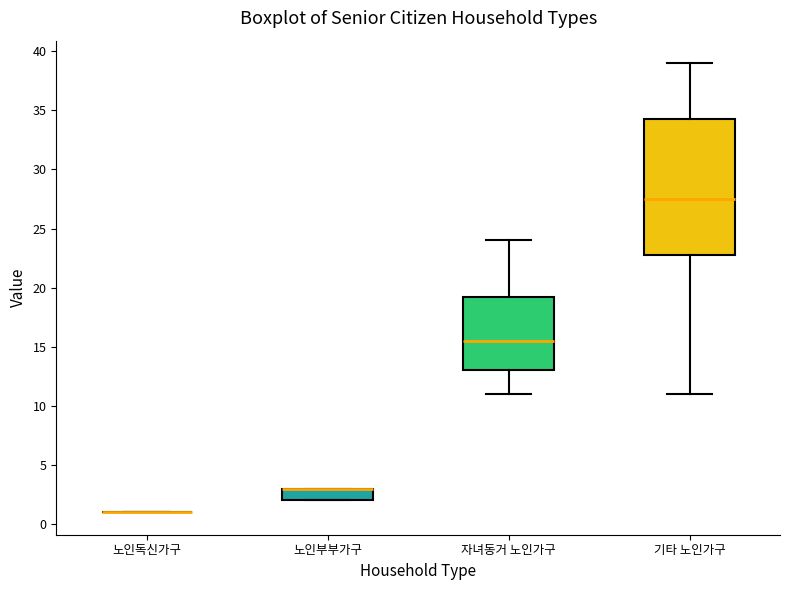

Where does the lower whisker of the box for 자녀동거 노인가구 end on the y-axis? The values are not printed on the chart, so give them approximately, as read against the axis.

11.0